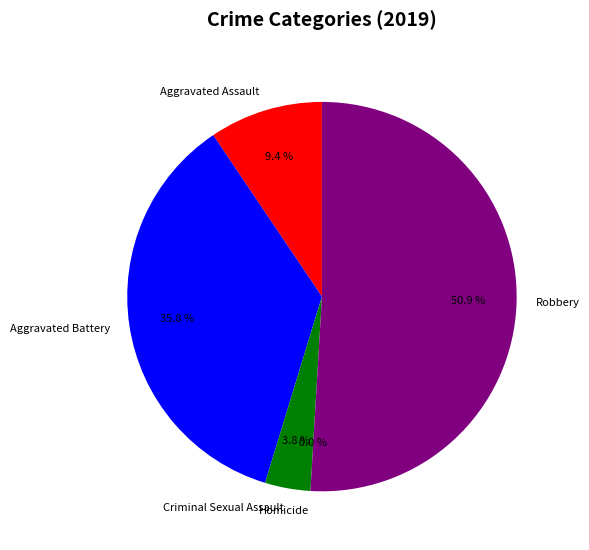

Count the number of slices in the pie.

5